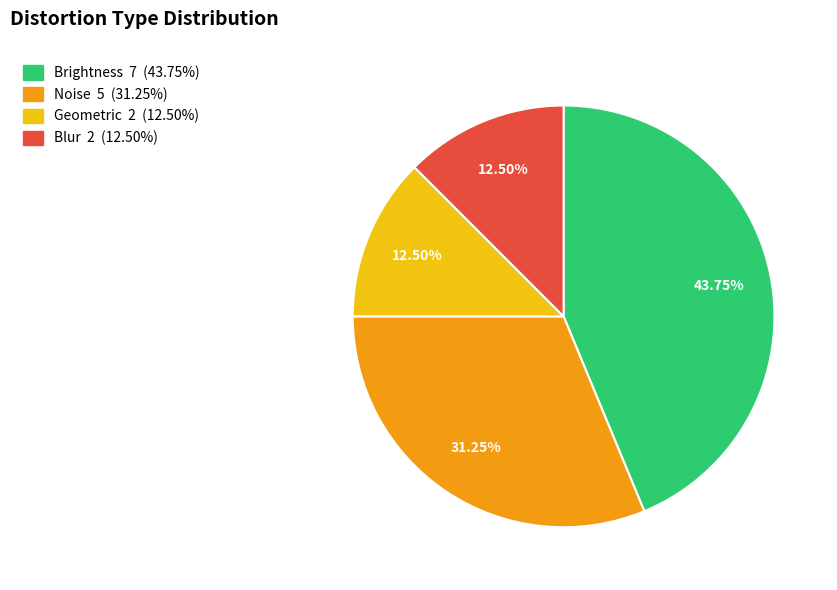

How many slices are in this pie chart?

4